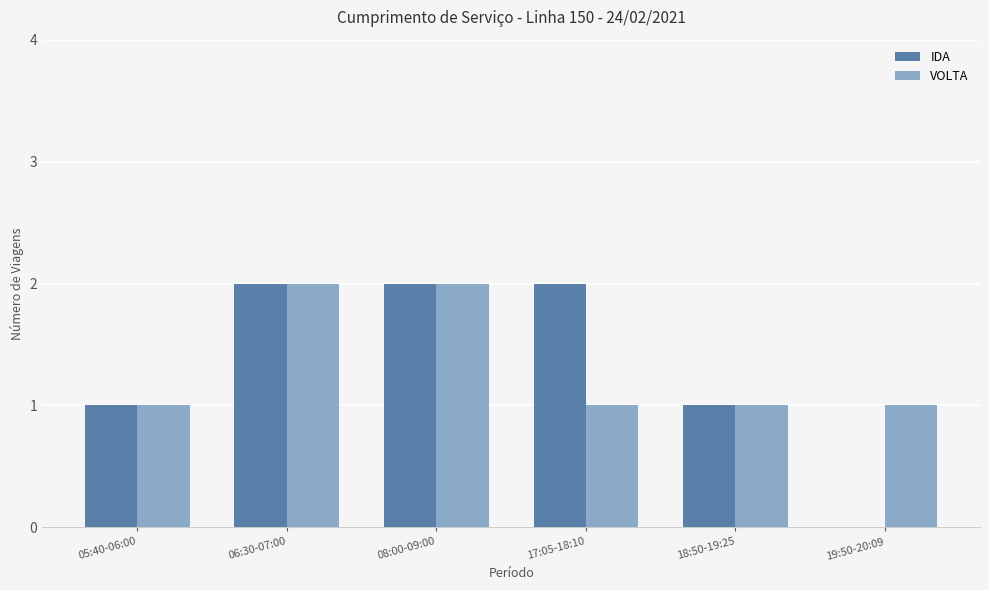

Which series changed the most between 06:30-07:00 and 17:05-18:10?

VOLTA